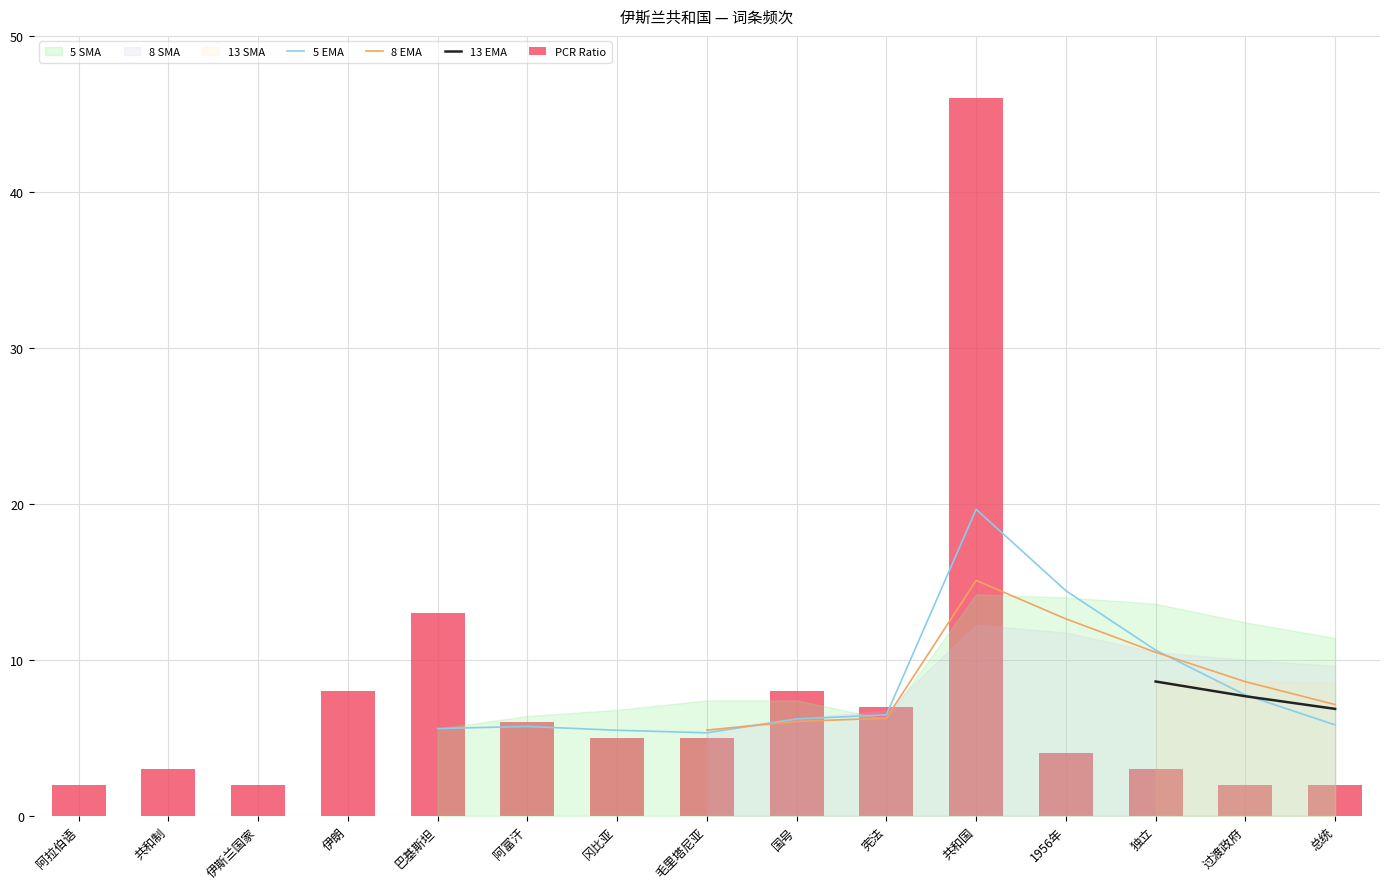

Rank the categories by value from lowest to highest.

阿拉伯语, 伊斯兰国家, 过渡政府, 总统, 共和制, 独立, 1956年, 冈比亚, 毛里塔尼亚, 阿富汗, 宪法, 伊朗, 国号, 巴基斯坦, 共和国